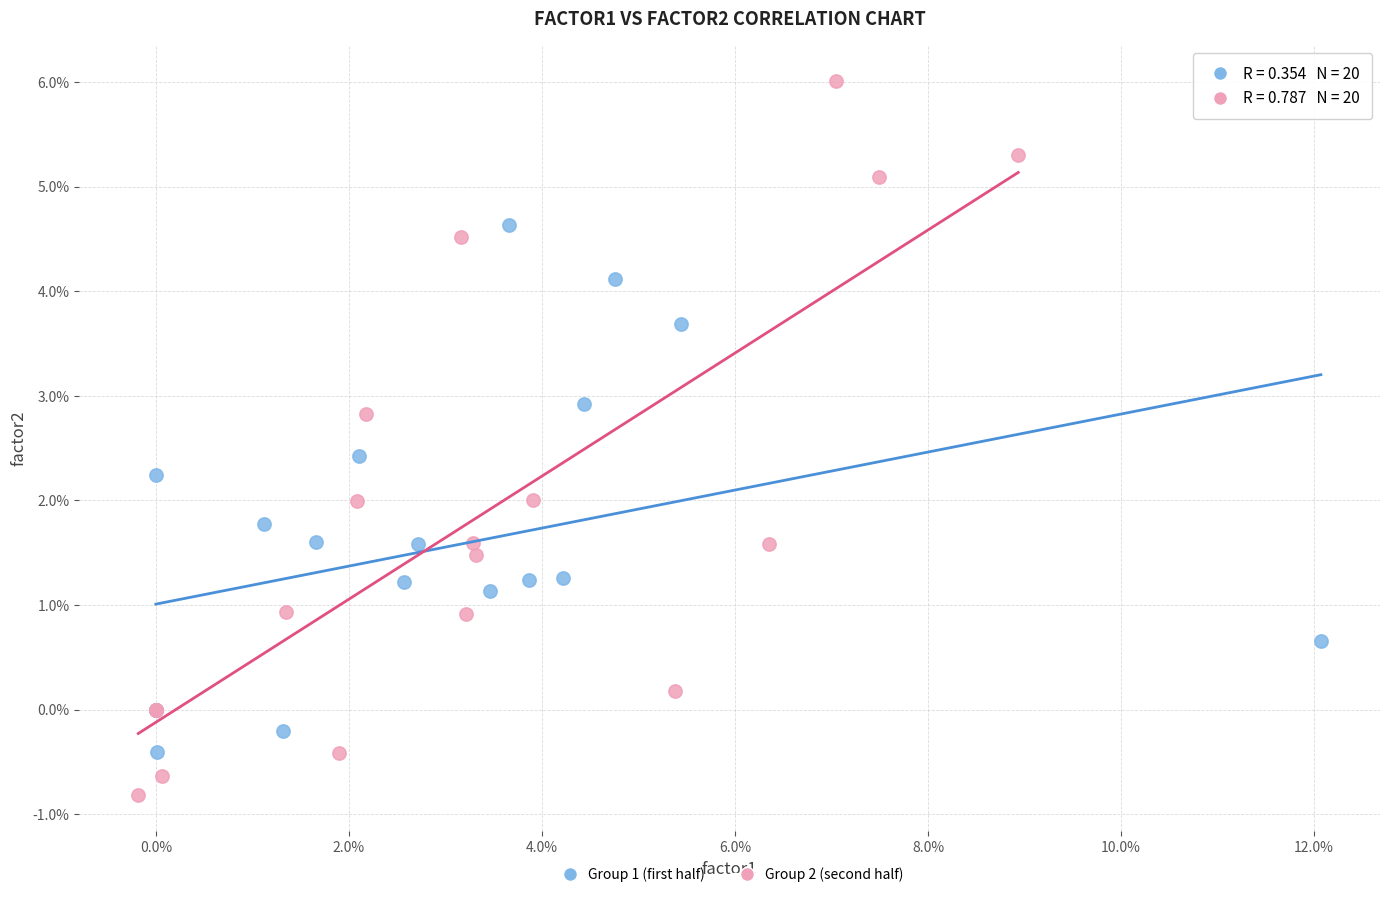

What are all the series names shown in the legend?

Group 1 (first half), Group 2 (second half)